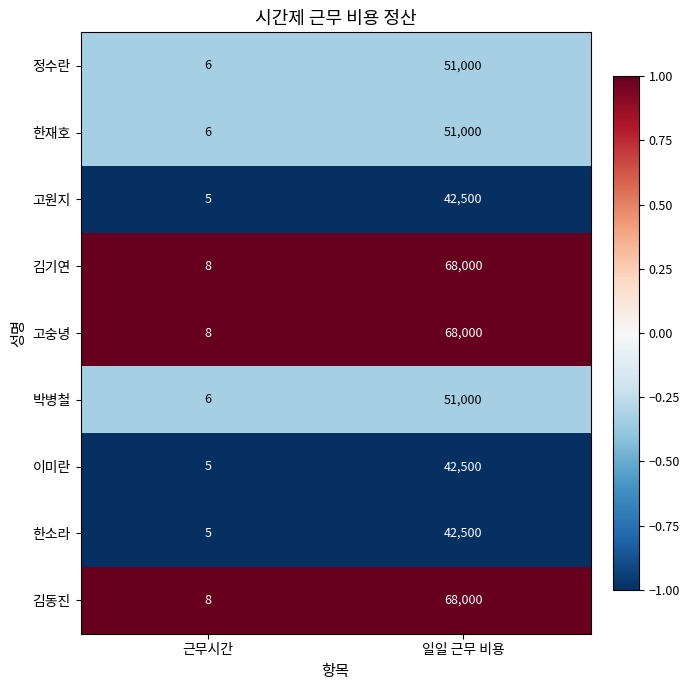

What is the total value across all series at 일일 근무 비용?

484500